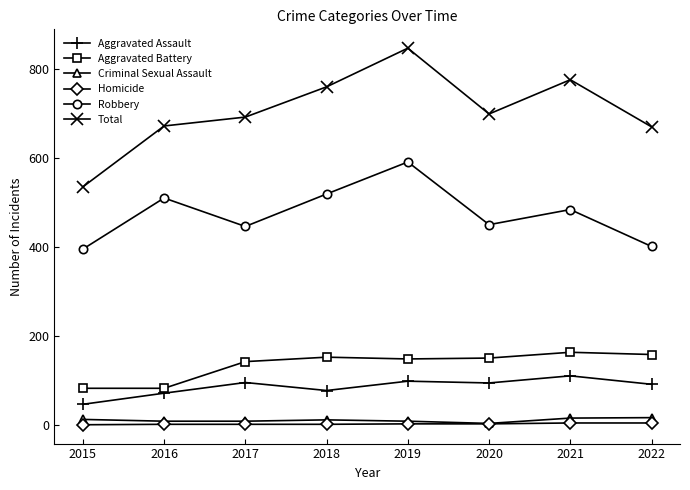

True or false: Total has more than 1 points higher than both neighbors.

True